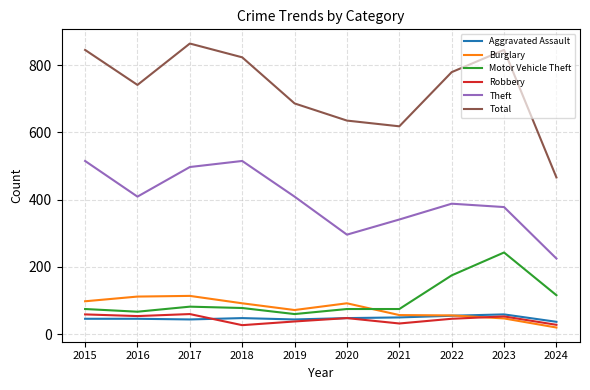

Is this an area chart (filled region under the line)?

No